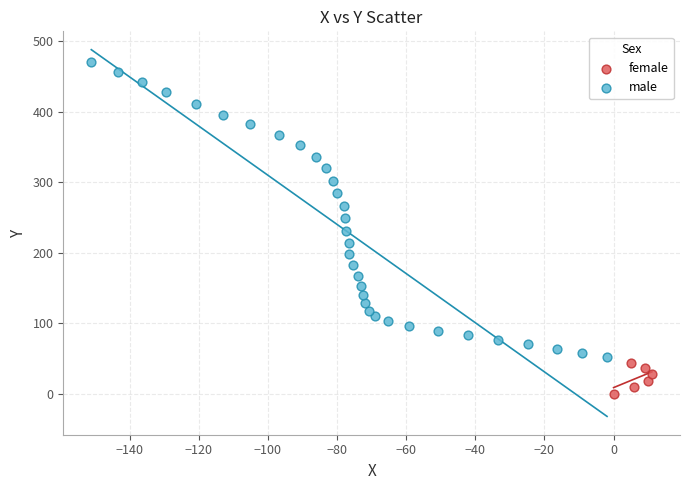

Which series has the widest spread of Y values?

male